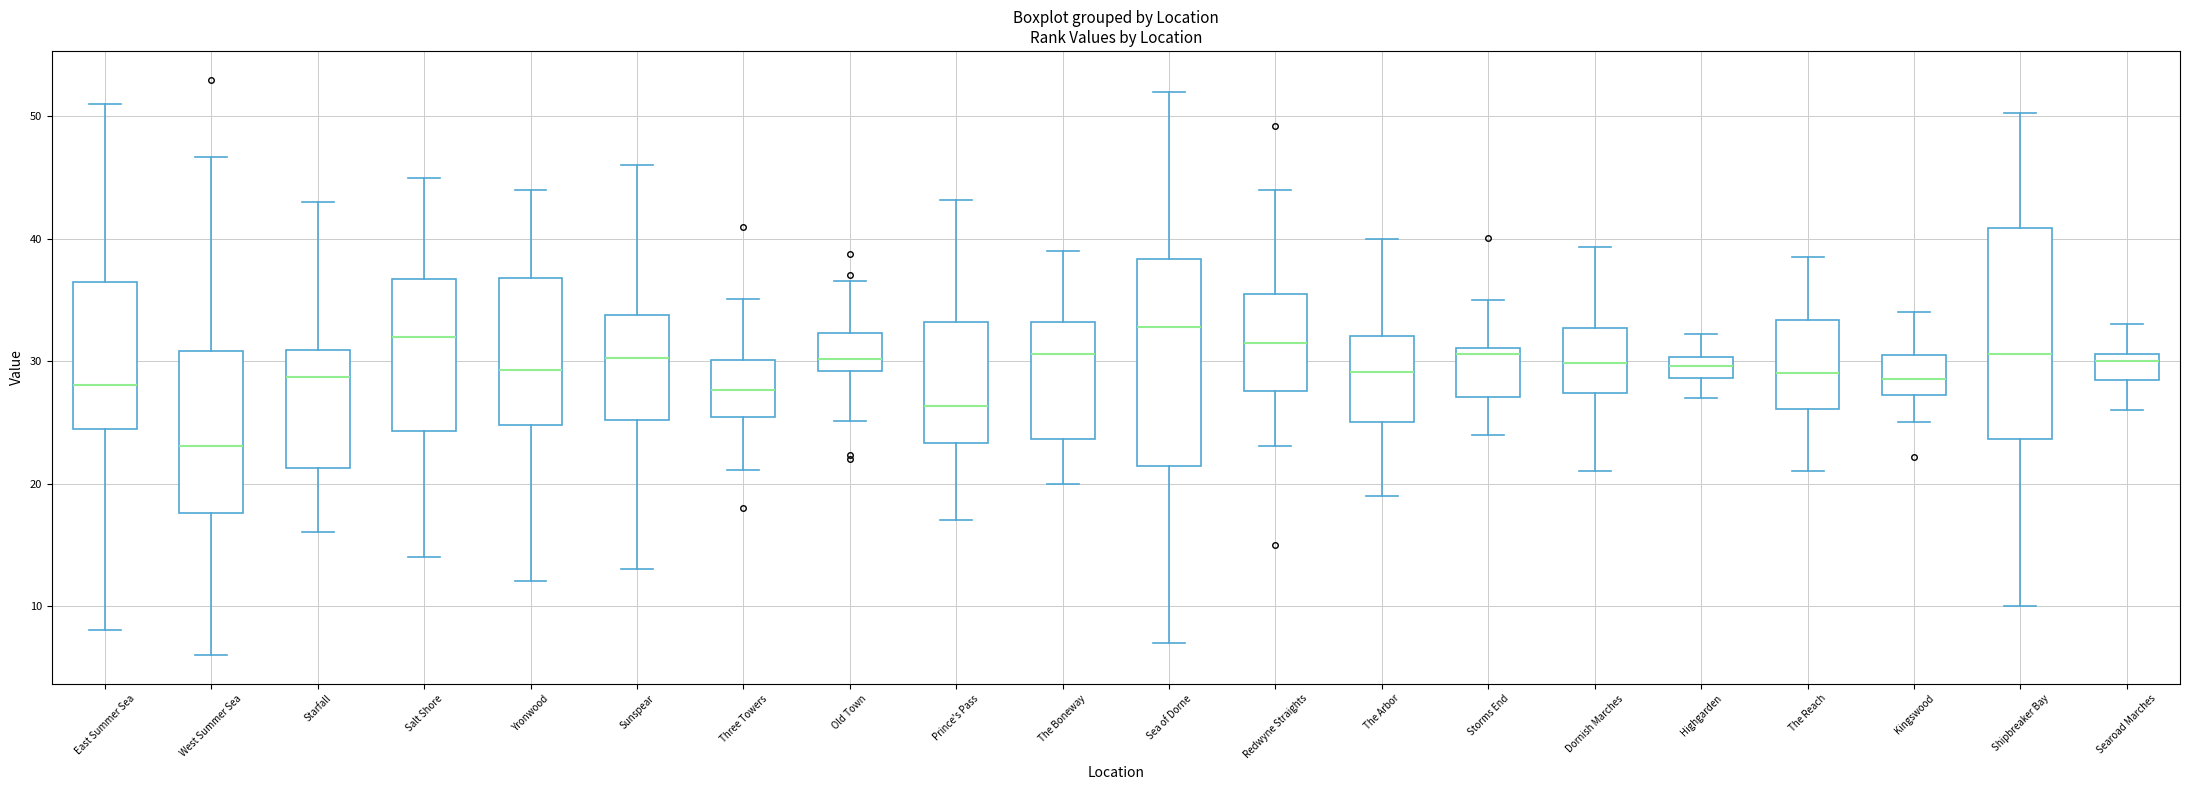

Which box has the lowest median line?

West Summer Sea